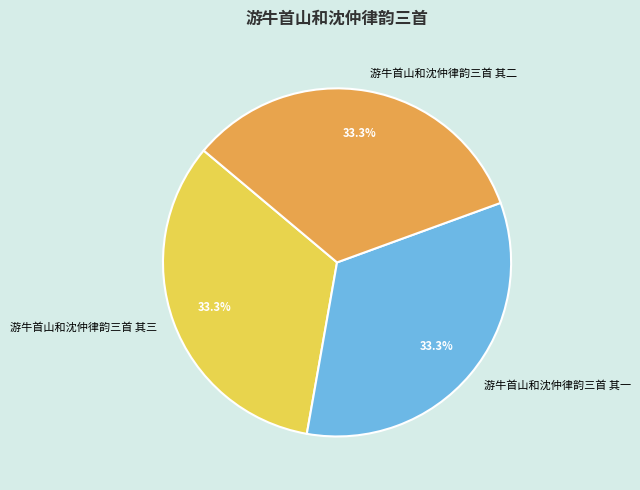

Approximately how many times larger is the value at 游牛首山和沈仲律韵三首 其二 compared to 游牛首山和沈仲律韵三首 其三?

1.0